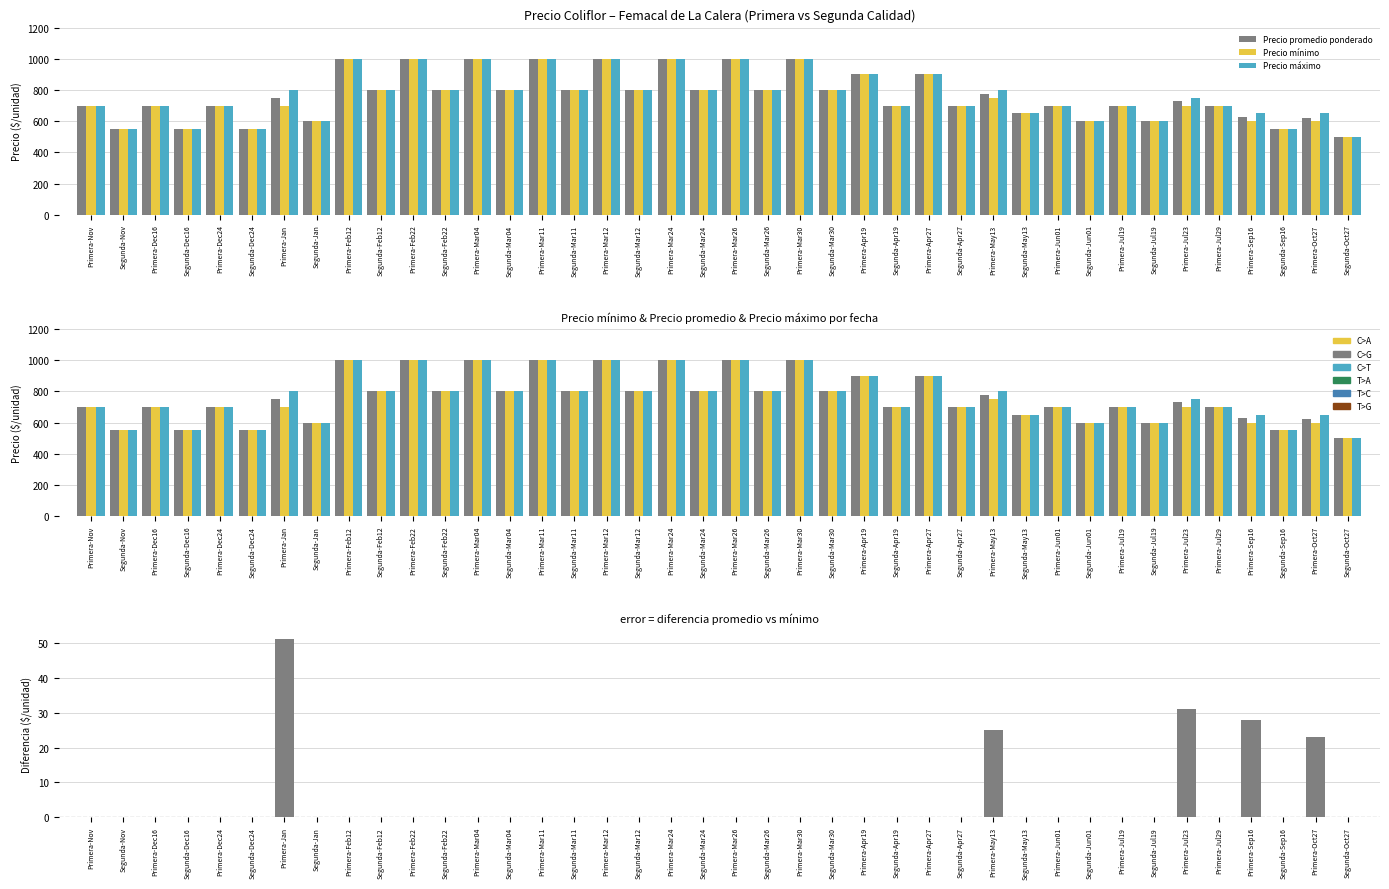

What is the label of the 11th bar from the right?

Segunda-May13